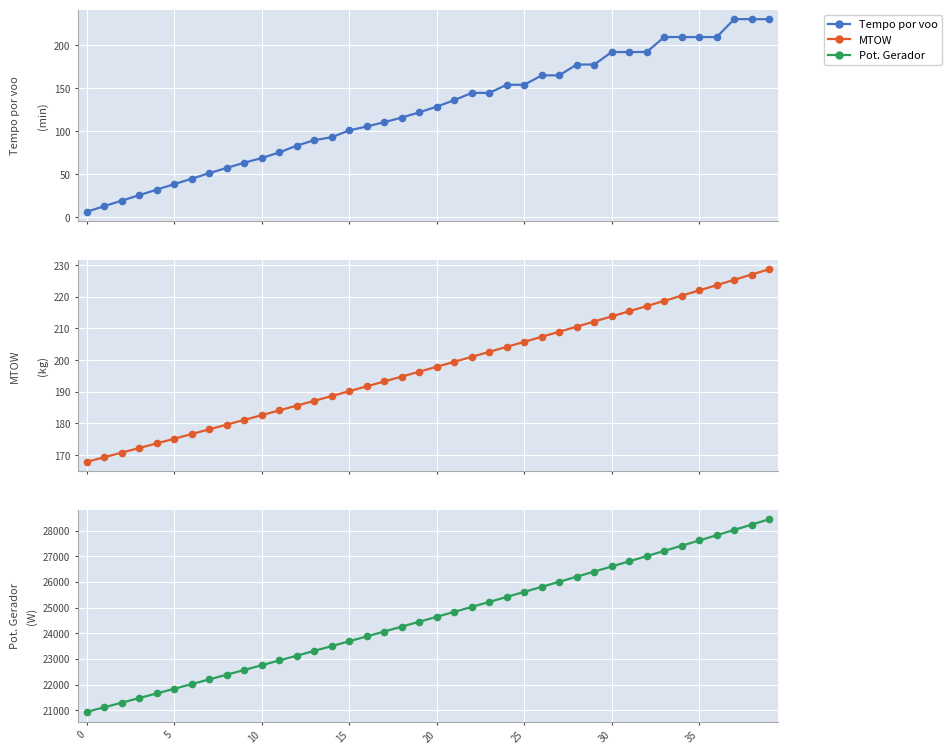

How many data points in Tempo por voo [min] are above 128?

20